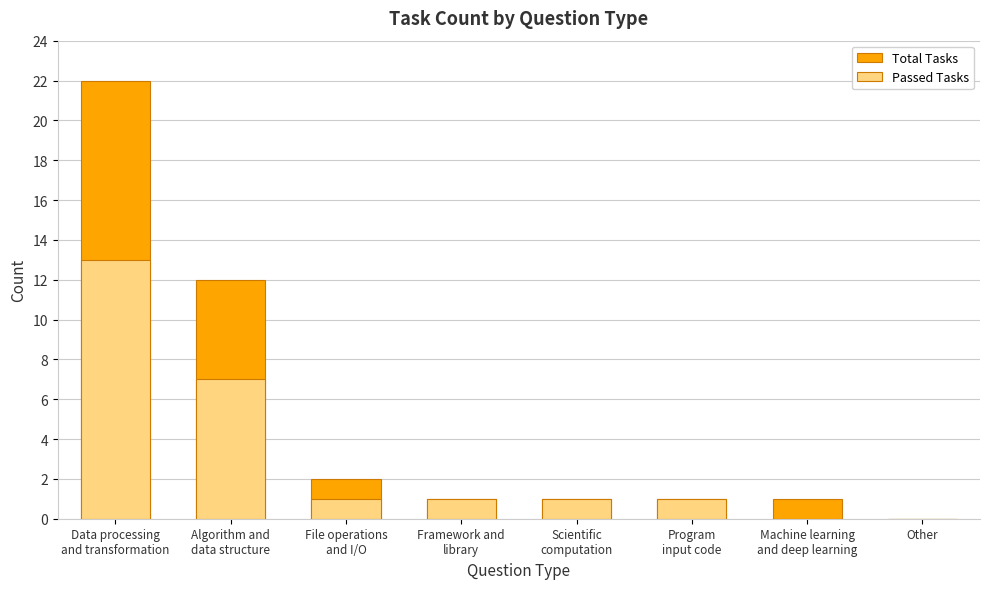

Reading left to right, extract all data points from this chart.

Total Tasks: 22	12	2	1	1	1	1	0
Passed Tasks: 13	7	1	1	1	1	0	0